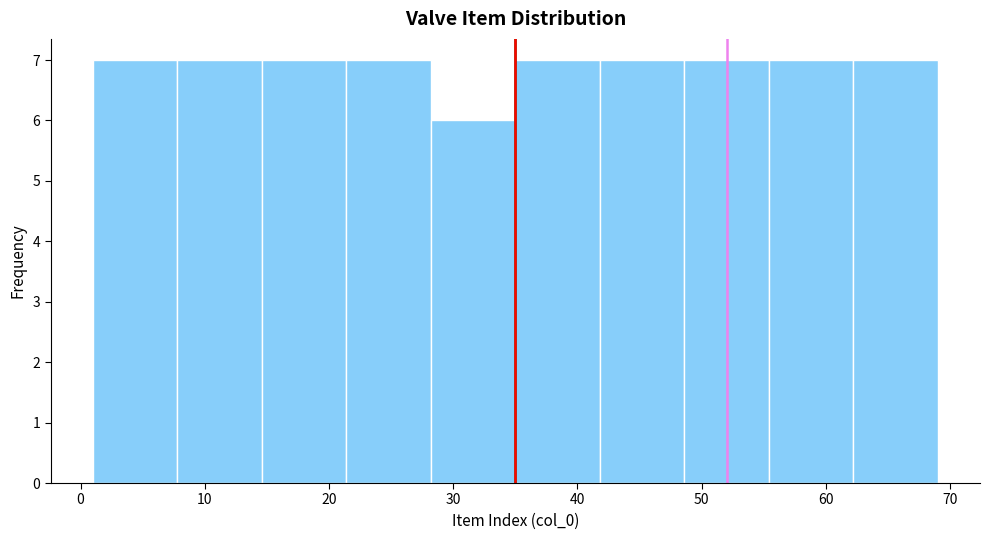

Reading left to right, transcribe this chart: for each bar, give the range it covers on the x-axis and its height. Neither the bar edges nor the heights are printed on the chart, so give them approximately, as read against the axes.

1.0 to 7.8: 7
7.8 to 14.6: 7
14.6 to 21.4: 7
21.4 to 28.2: 7
28.2 to 35.0: 6
35.0 to 41.8: 7
41.8 to 48.6: 7
48.6 to 55.4: 7
55.4 to 62.2: 7
62.2 to 69.0: 7